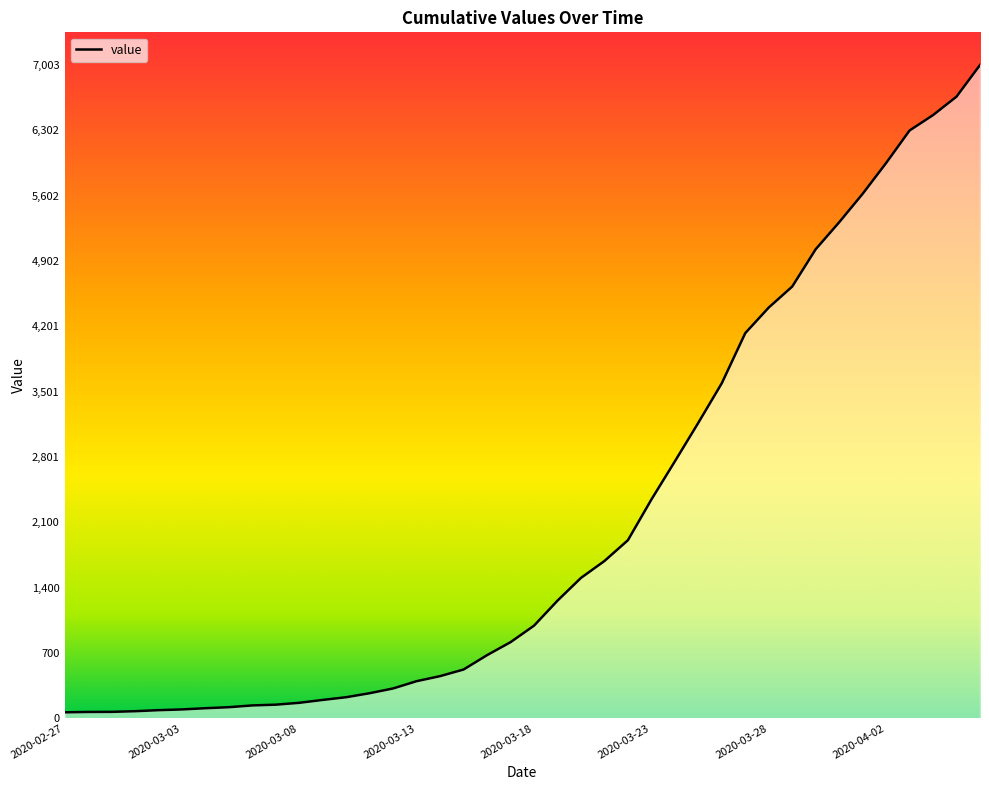

How many lines are shown in the chart?

1